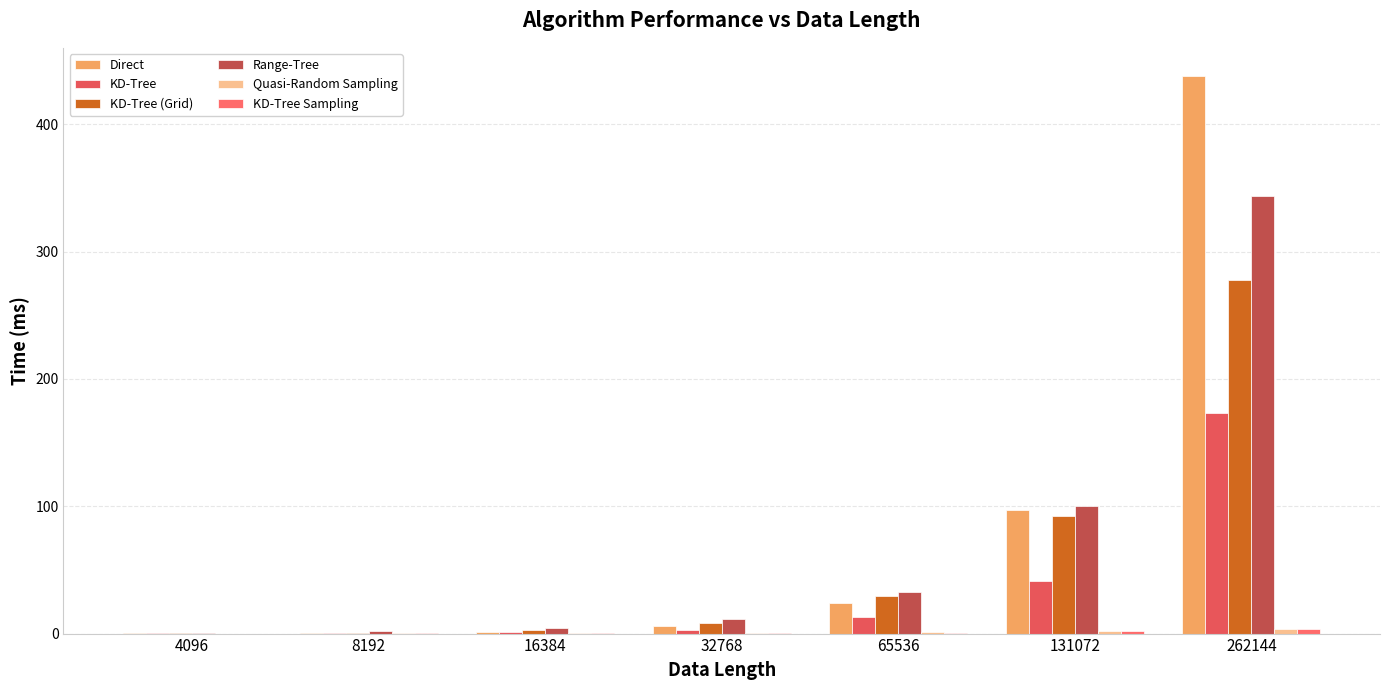

What is the value of the KD-Tree (Grid) bar at the 7th from the left?

278.0